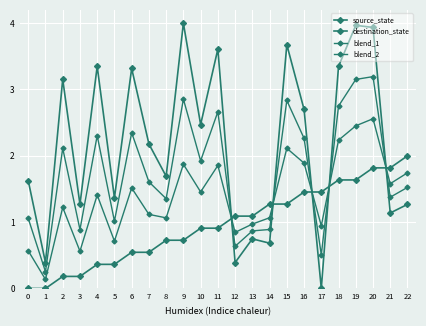

Reading left to right, what are all the values shown in this chart?

source_state: 0=0.0	1=0.0	2=0.2	3=0.2	4=0.4	5=0.4	6=0.5	7=0.5	8=0.7	9=0.7	10=0.9	11=0.9	12=1.1	13=1.1	14=1.3	15=1.3	16=1.5	17=1.5	18=1.6	19=1.6	20=1.8	21=1.8	22=2.0
destination_state: 0=1.6	1=0.4	2=3.2	3=1.3	4=3.3	5=1.4	6=3.3	7=2.2	8=1.7	9=4.0	10=2.5	11=3.6	12=0.4	13=0.7	14=0.7	15=3.7	16=2.7	17=0.0	18=3.3	19=4.0	20=3.9	21=1.1	22=1.3
blend_1: 0=1.1	1=0.3	2=2.1	3=0.9	4=2.3	5=1.0	6=2.3	7=1.6	8=1.4	9=2.9	10=1.9	11=2.7	12=0.6	13=0.9	14=0.9	15=2.8	16=2.3	17=0.5	18=2.7	19=3.2	20=3.2	21=1.4	22=1.5
blend_2: 0=0.6	1=0.1	2=1.2	3=0.6	4=1.4	5=0.7	6=1.5	7=1.1	8=1.1	9=1.9	10=1.5	11=1.9	12=0.8	13=1.0	14=1.1	15=2.1	16=1.9	17=0.9	18=2.2	19=2.5	20=2.6	21=1.6	22=1.7